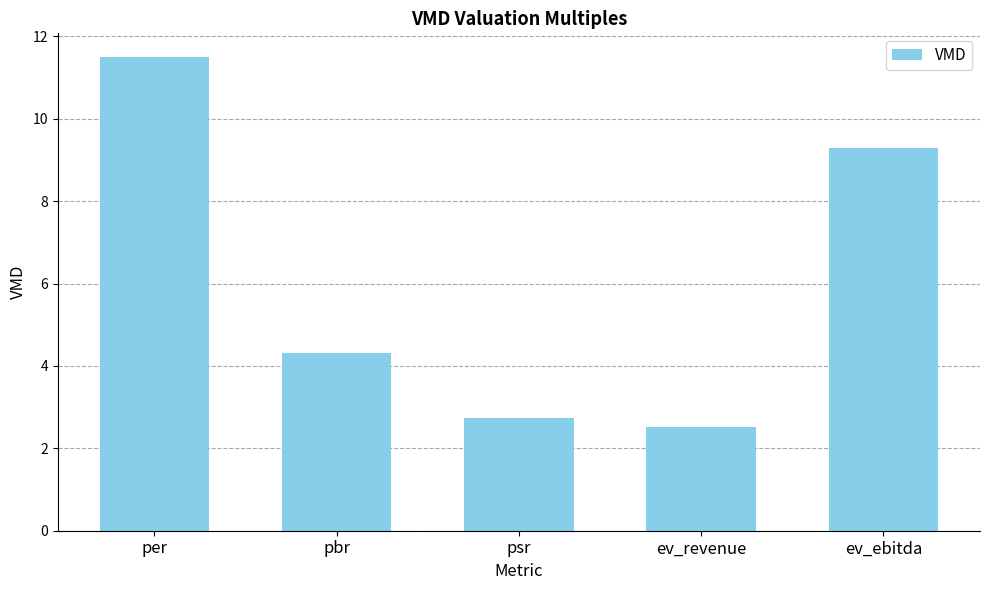

Which label corresponds to the smallest value in the chart?

ev_revenue